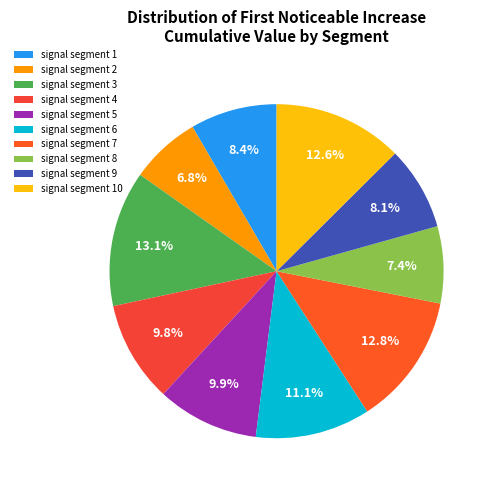

Rank the categories by value from lowest to highest.

signal segment 2, signal segment 8, signal segment 9, signal segment 1, signal segment 4, signal segment 5, signal segment 6, signal segment 10, signal segment 7, signal segment 3